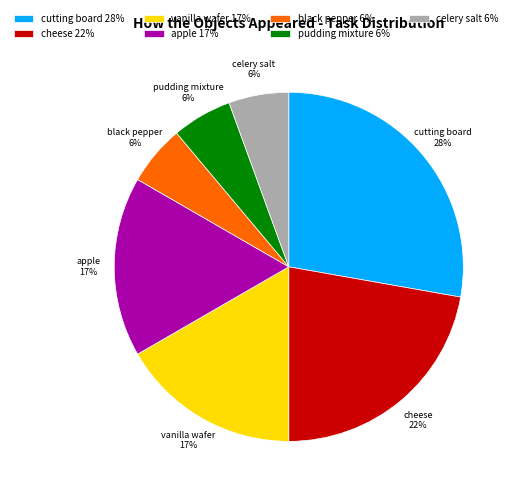

Is cheese the majority of the pie?

No